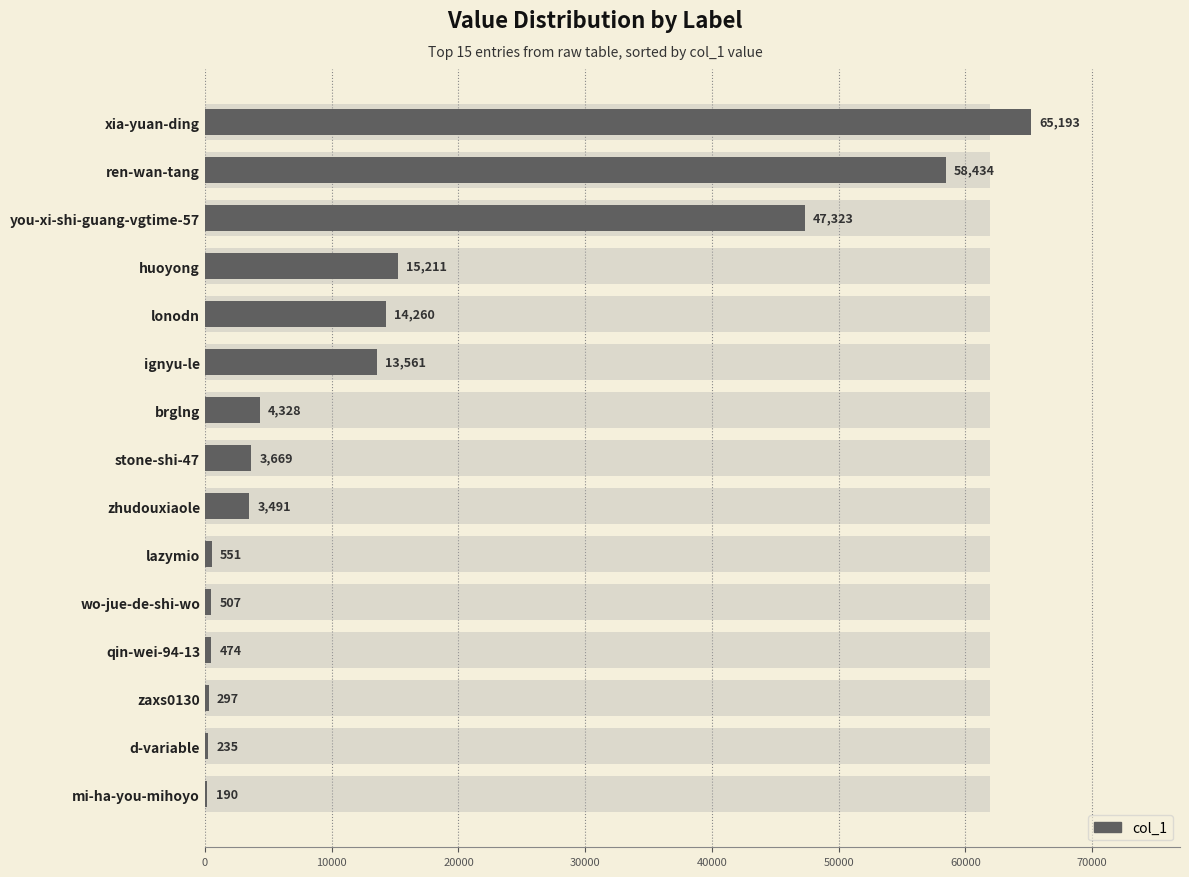

What position from the left is ren-wan-tang?

14